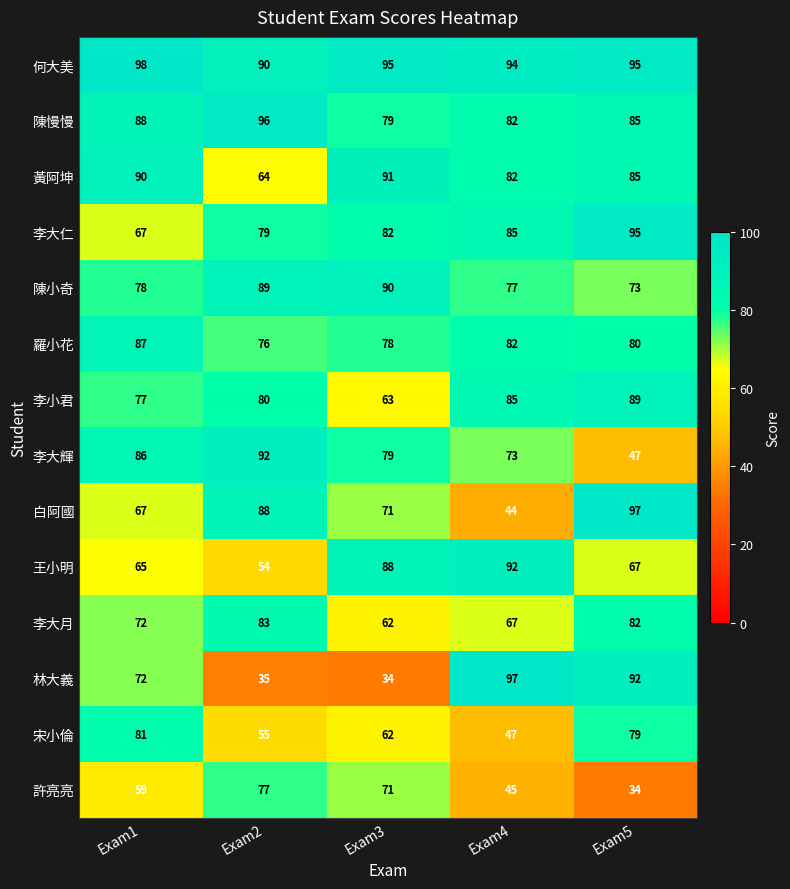

What is the greatest value displayed?

98